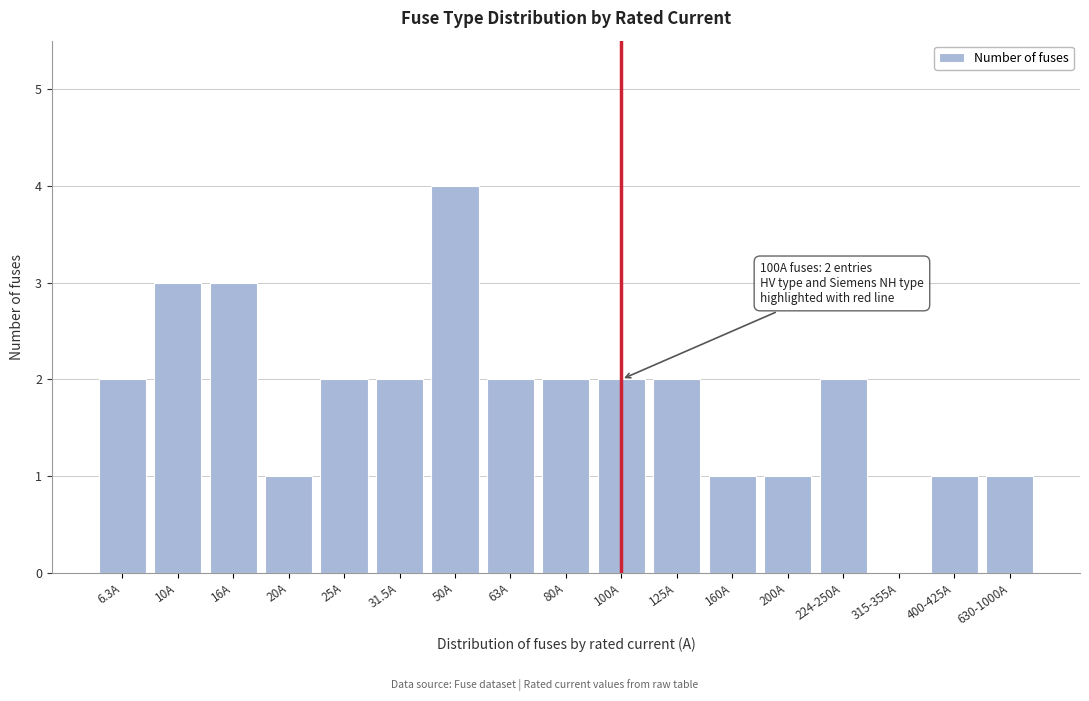

Reading left to right, list all the values displayed in this chart.

6.3A=2	10A=3	16A=3	20A=1	25A=2	31.5A=2	50A=4	63A=2	80A=2	100A=2	125A=2	160A=1	200A=1	224-250A=2	315-355A=0	400-425A=1	630-1000A=1